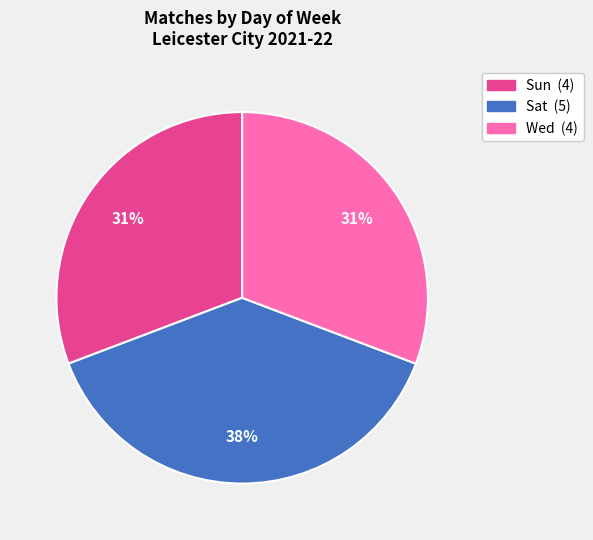

To the nearest percent, what portion does Wed represent?

31%